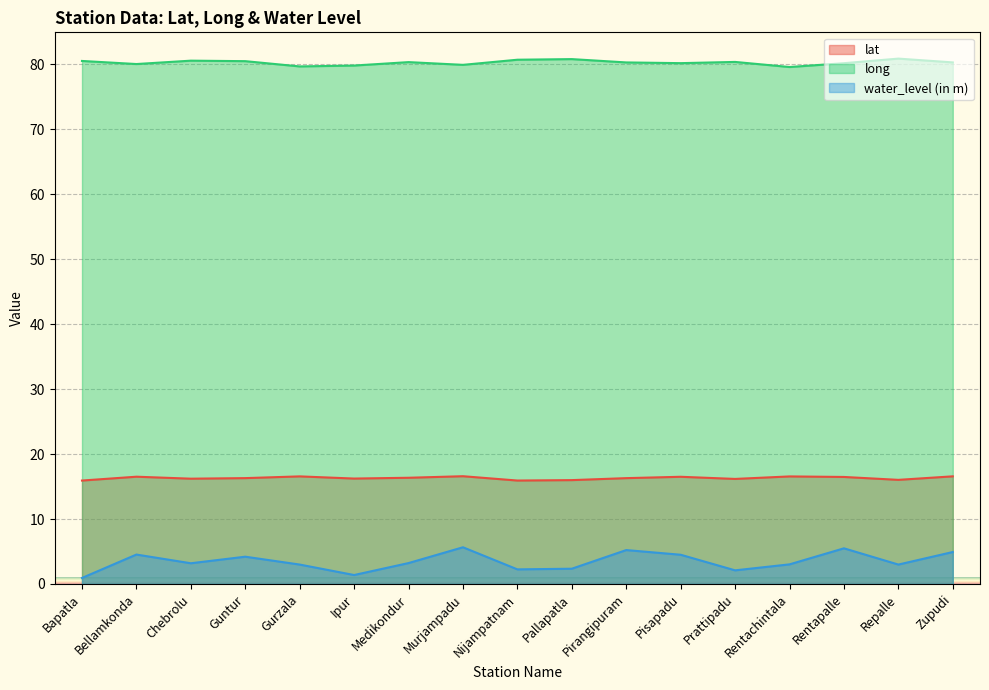

The value of water_level (in m) at Prattipadu is 2.9. True or false?

False